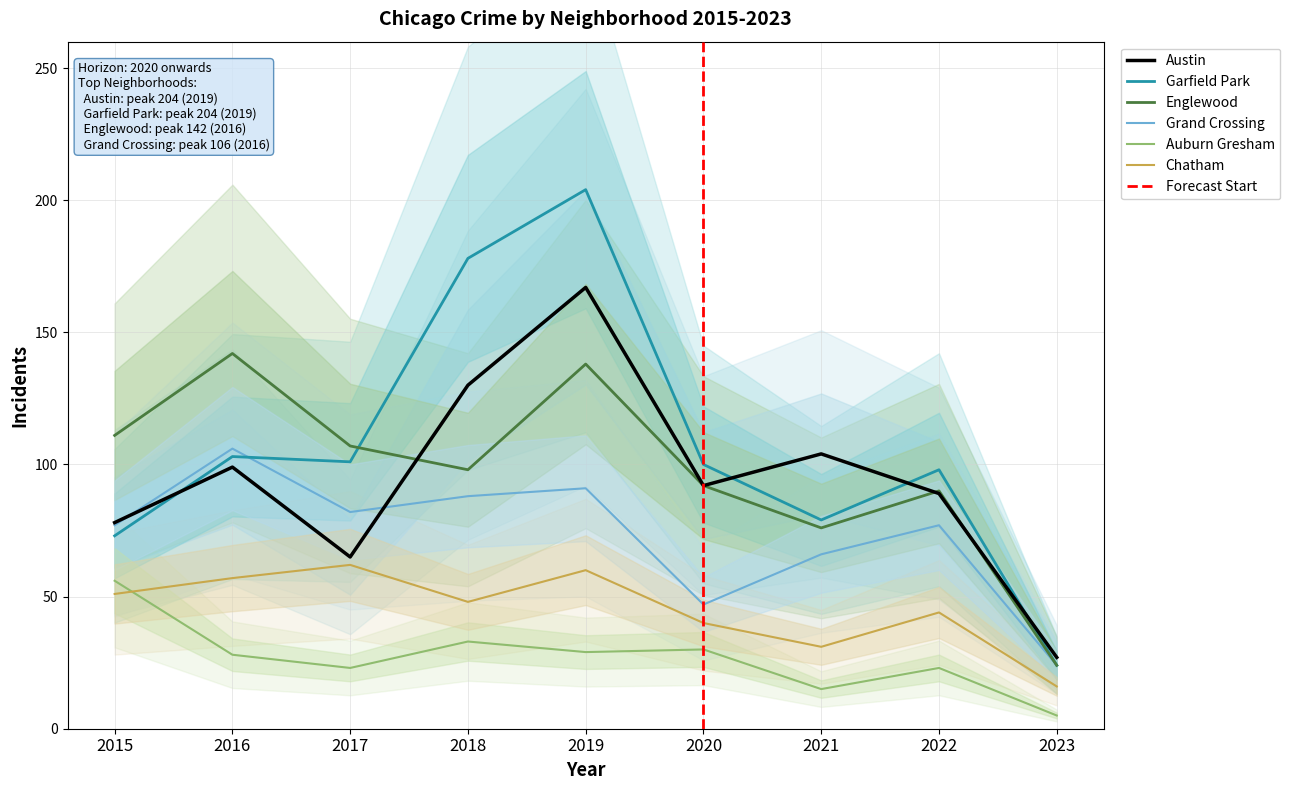

Rank the series by their maximum value, from highest to lowest.

Garfield Park, Austin, Englewood, Grand Crossing, Chatham, Auburn Gresham